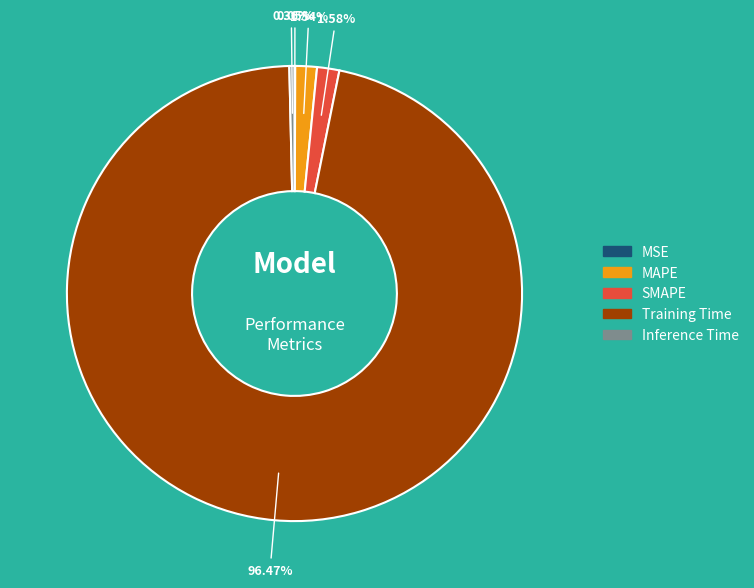

Does Training Time account for over 50% of the chart?

Yes